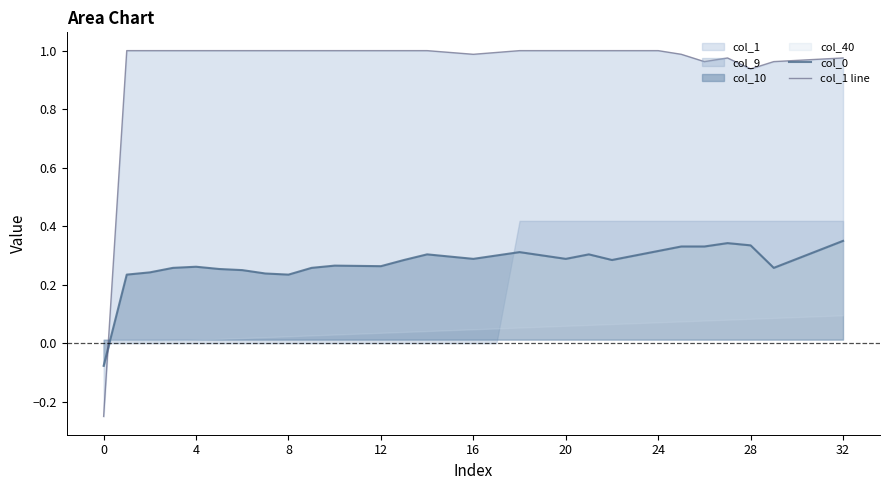

Which series changed the most between 22 and 27?

col_0